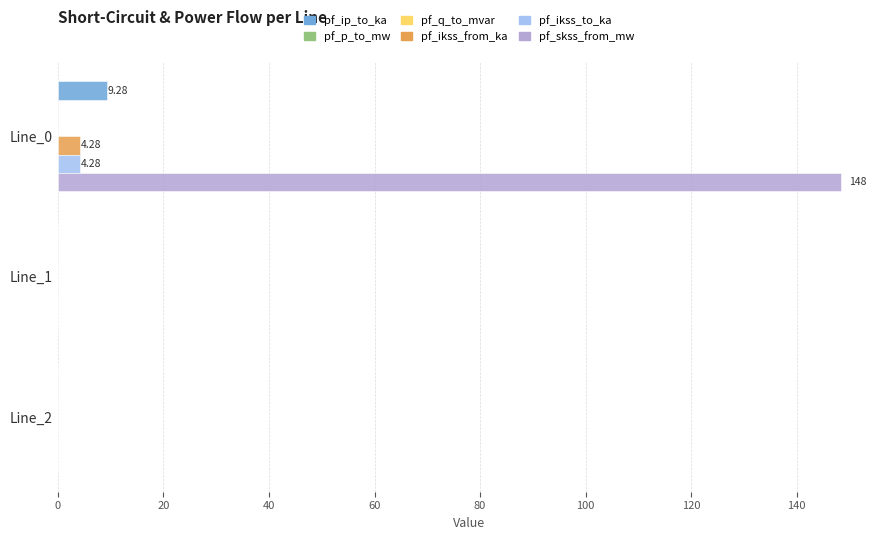

Is the value of pf_ip_to_ka at Line_0 greater than the value of pf_ikss_from_ka at Line_1?

Yes